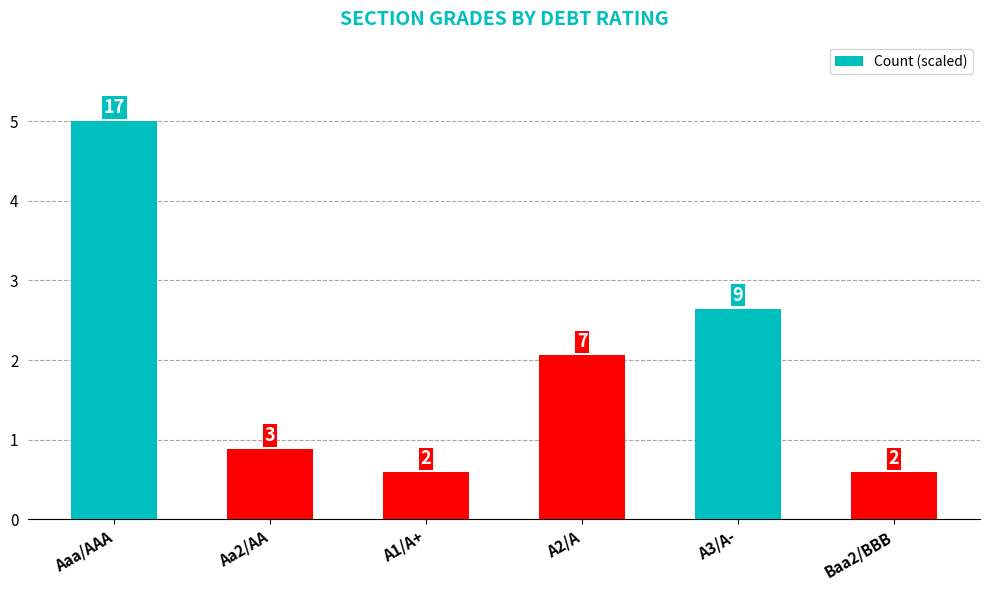

What is the label of the 1st bar from the right?

Baa2/BBB